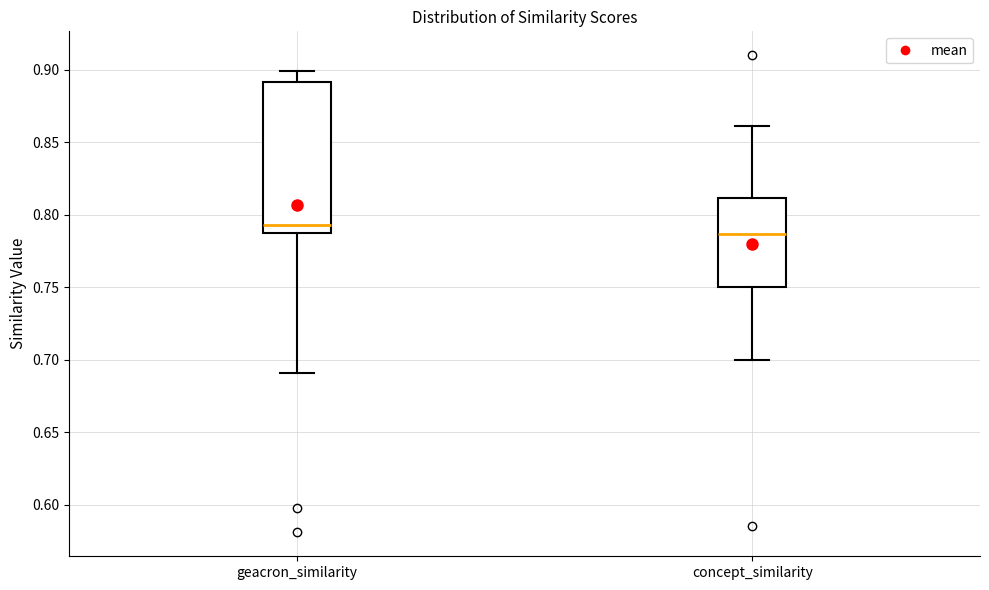

Reading left to right, transcribe this box plot: for each box, give where its median line is, the range the box spans, and where its two whiskers end, as read against the y-axis. The values are not printed on the chart, so give them approximately, as read against the axis.

geacron_similarity: median 0.795, box 0.785 to 0.890, whiskers 0.690 to 0.900
concept_similarity: median 0.785, box 0.750 to 0.810, whiskers 0.700 to 0.860